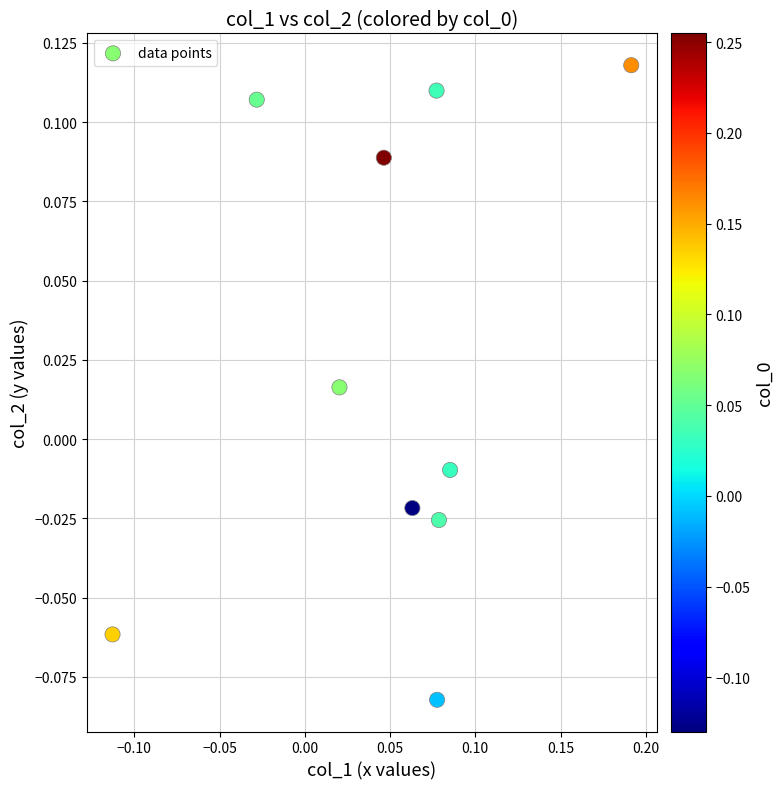

What is the range of X values (max minus min)?

0.3